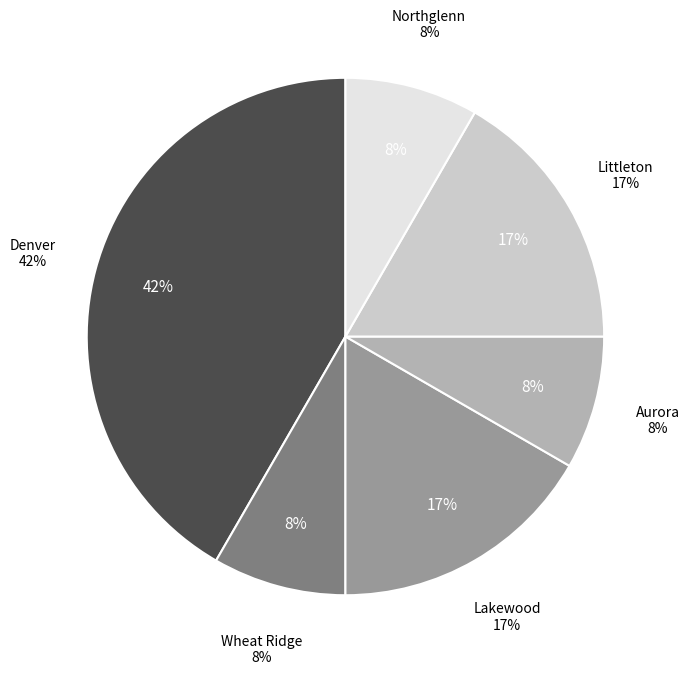

To the nearest percent, what percentage of the pie is Aurora?

8%